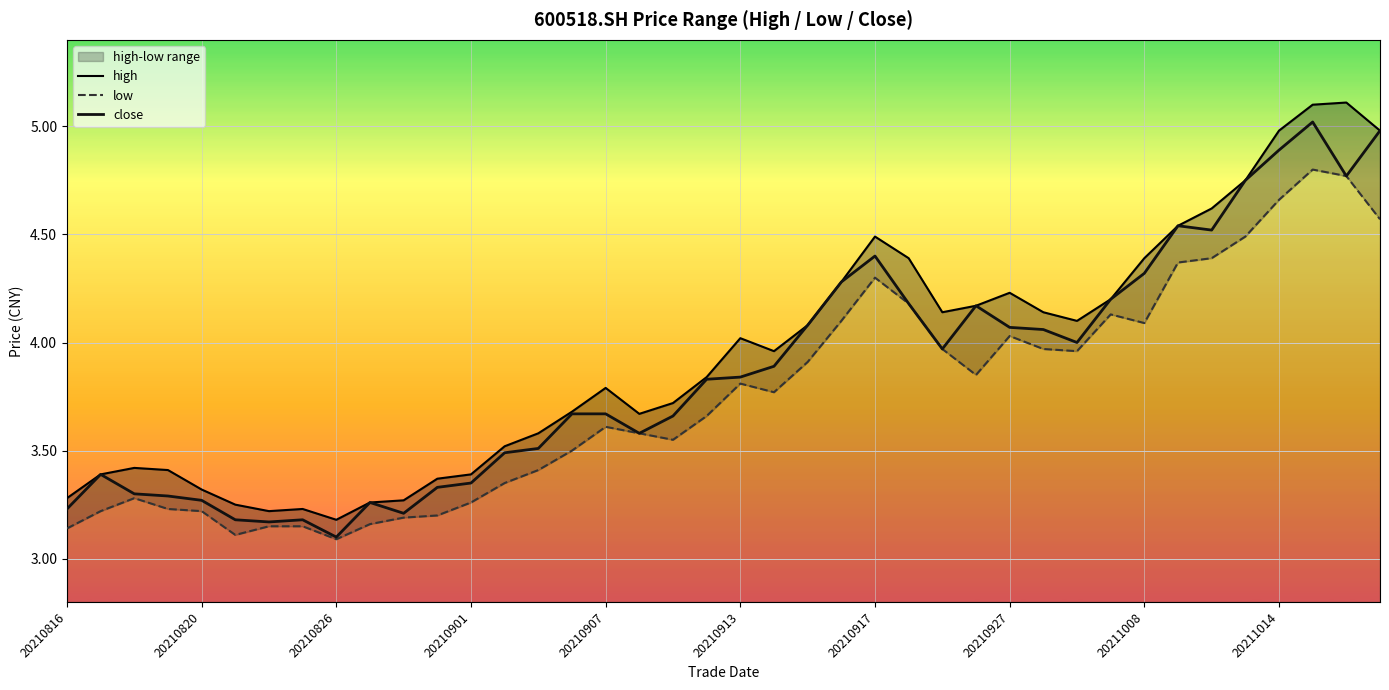

What is the average value of the high series?

3.9